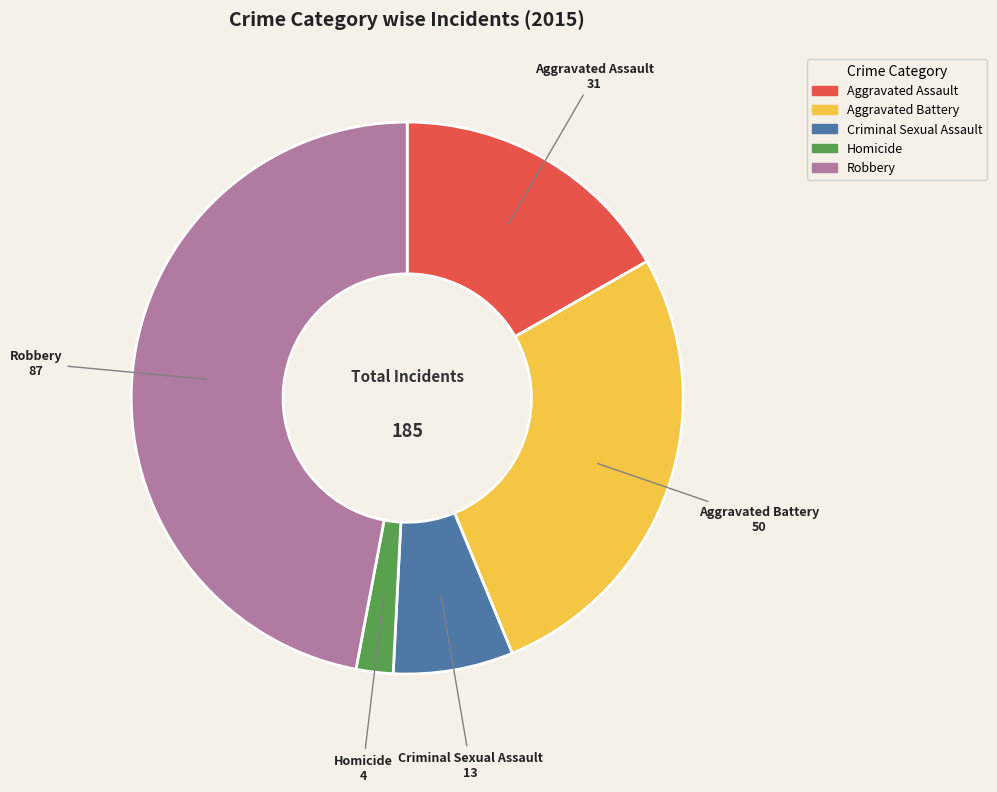

Which has a higher value, Criminal Sexual Assault or Aggravated Assault?

Aggravated Assault